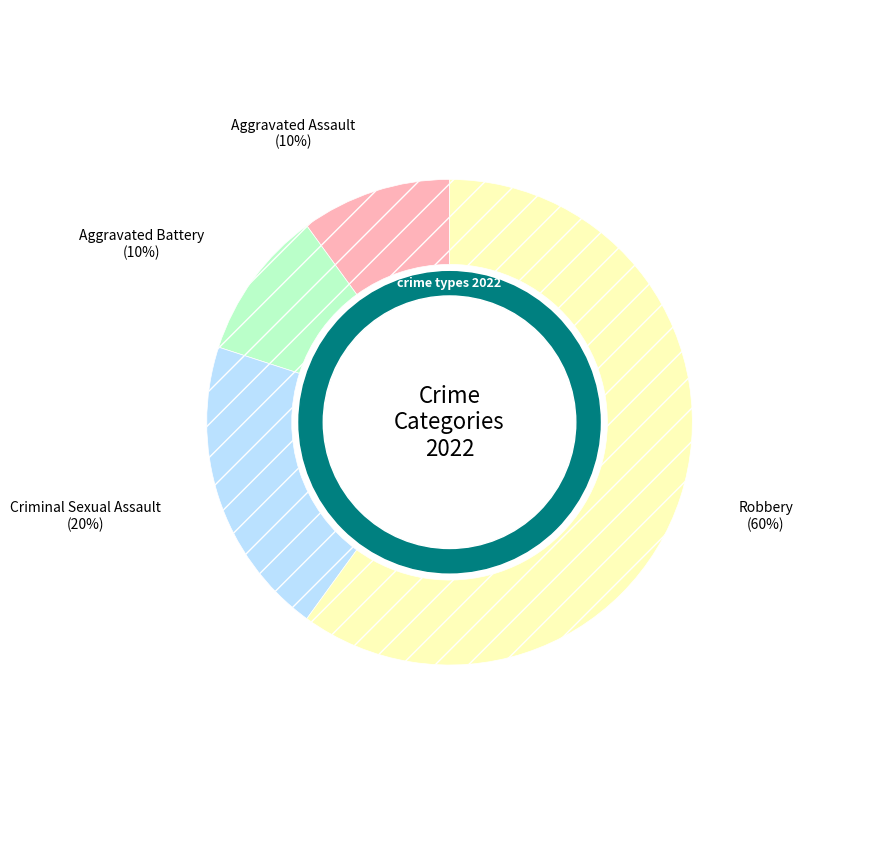

Is there a majority slice in this chart?

Yes